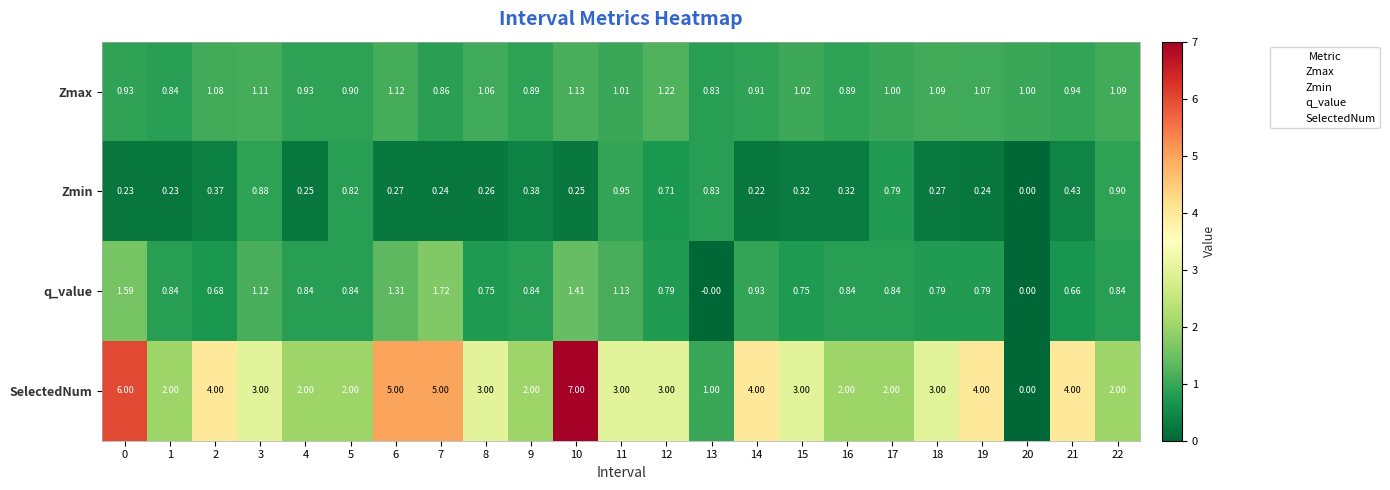

At 12, list the series in order from largest to smallest.

SelectedNum, Zmax, q_value, Zmin